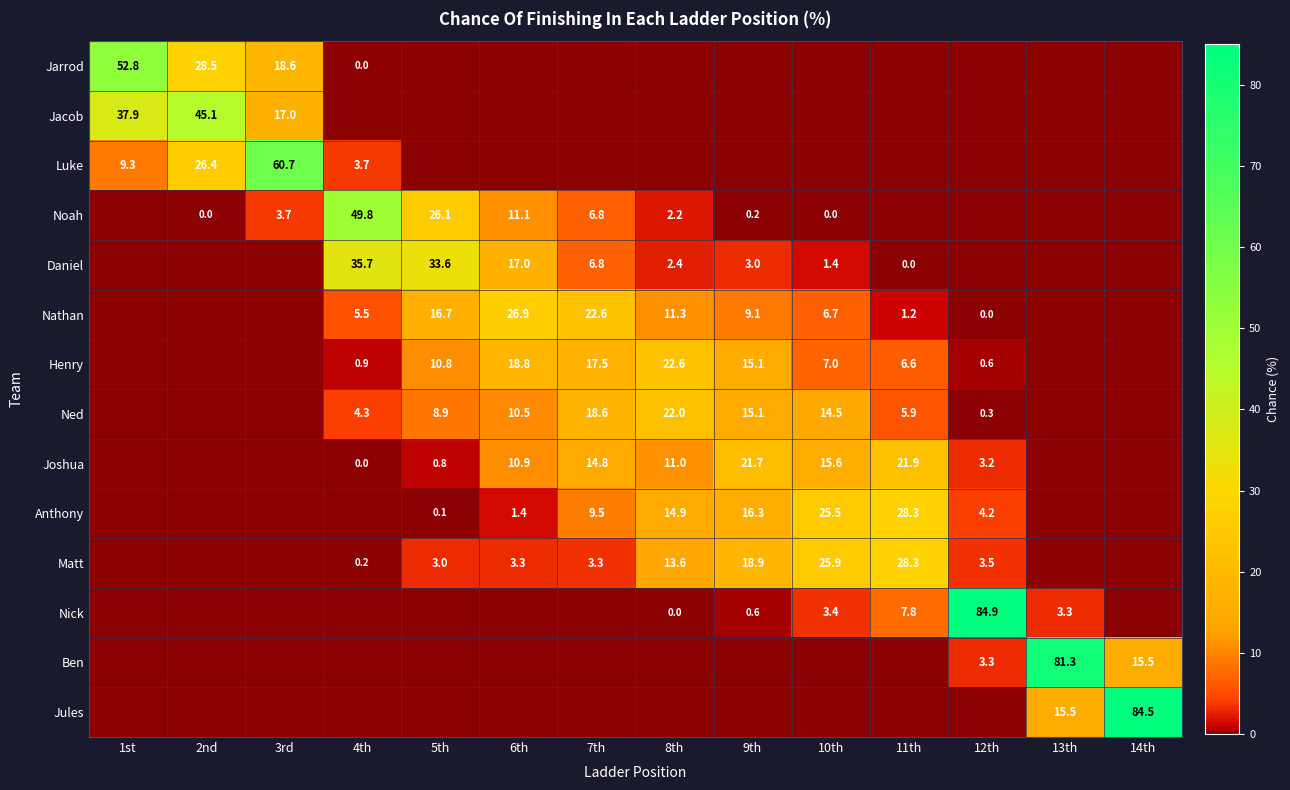

How many data points in Matt are above 3?

7